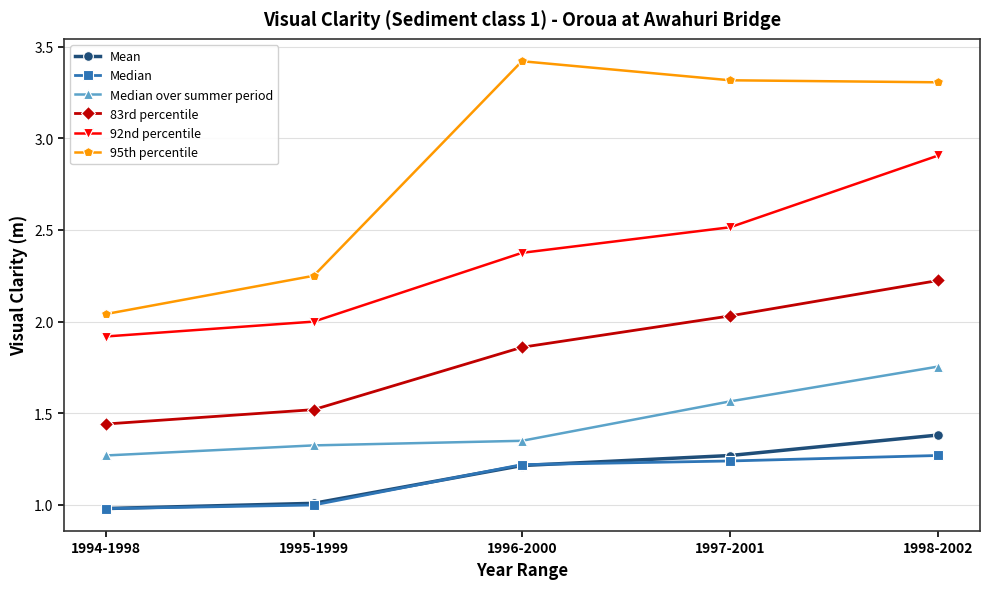

Which series has the largest range (max minus min)?

95th percentile